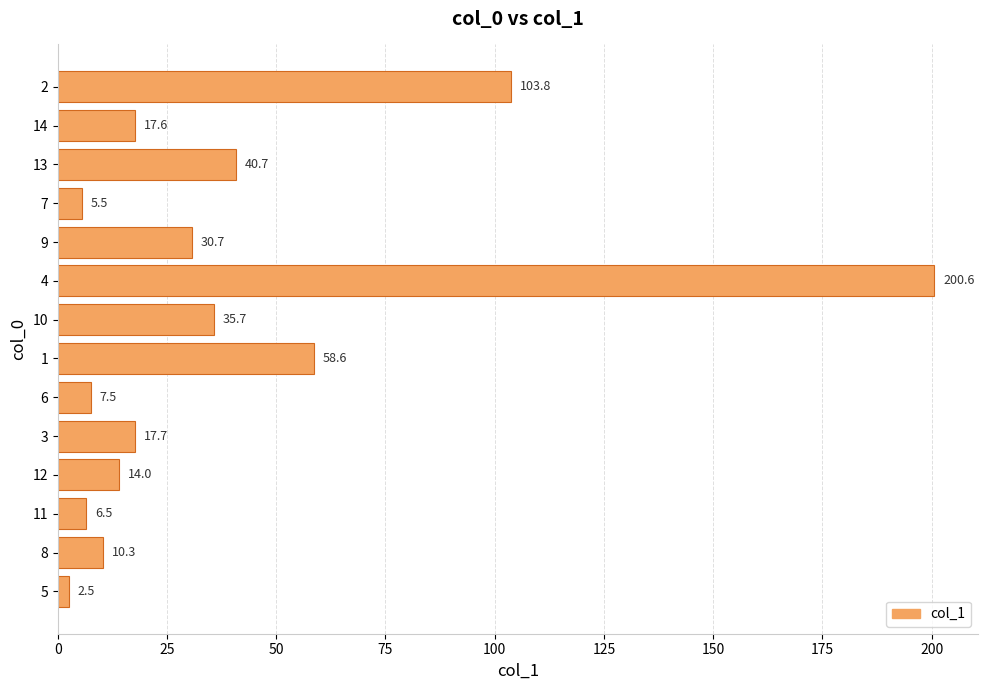

True or false: the data shows 5.4 at 3.

False